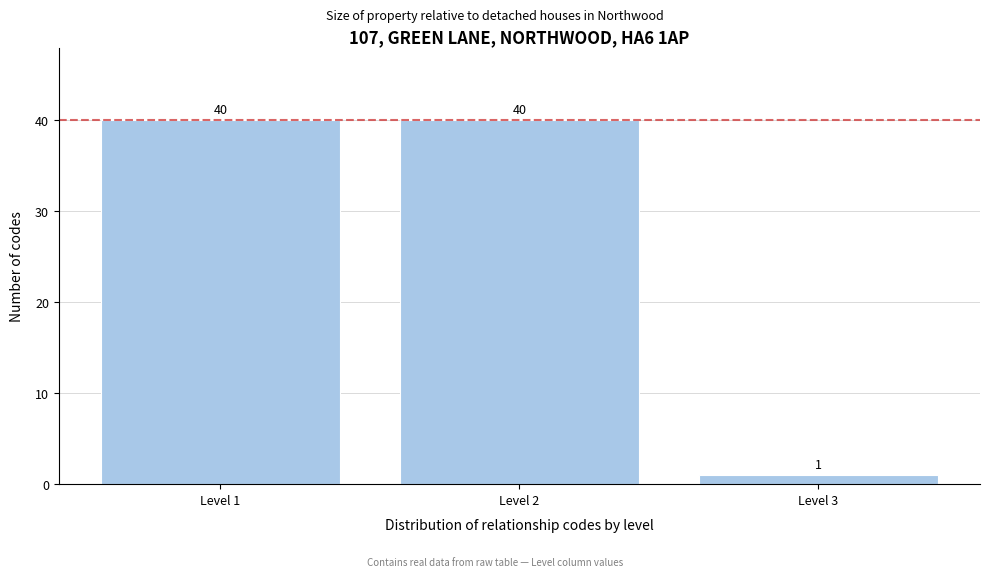

Reading right to left, transcribe all the data shown in this chart.

1	40	40